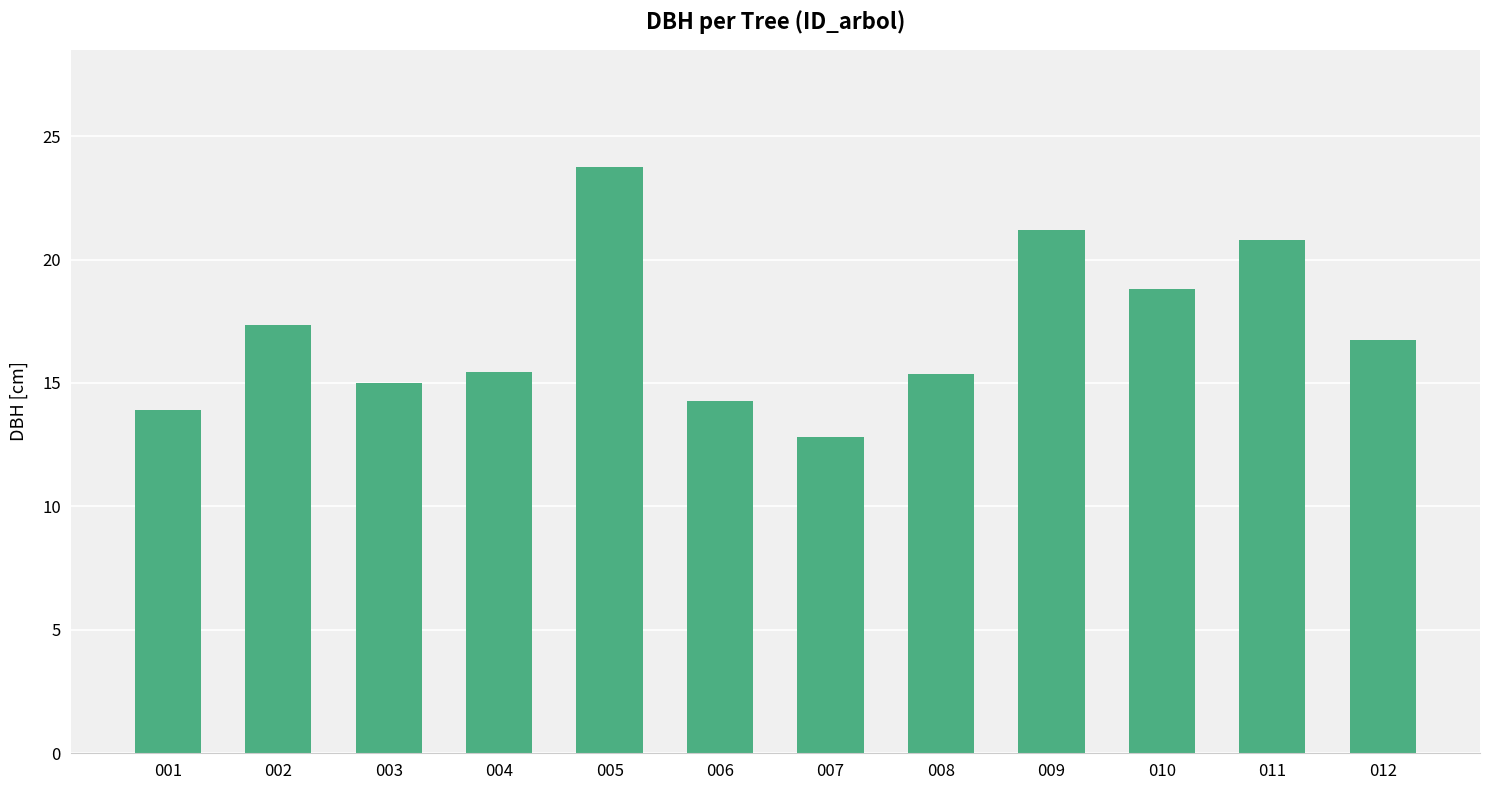

What is the sum of all values?

205.4